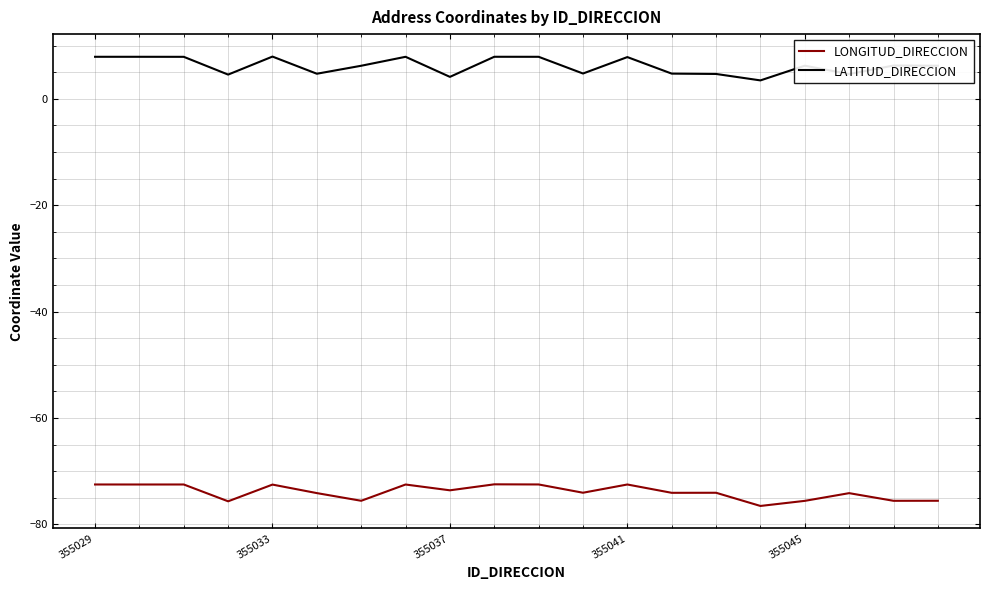

Which series has the largest total across all categories?

LATITUD_DIRECCION